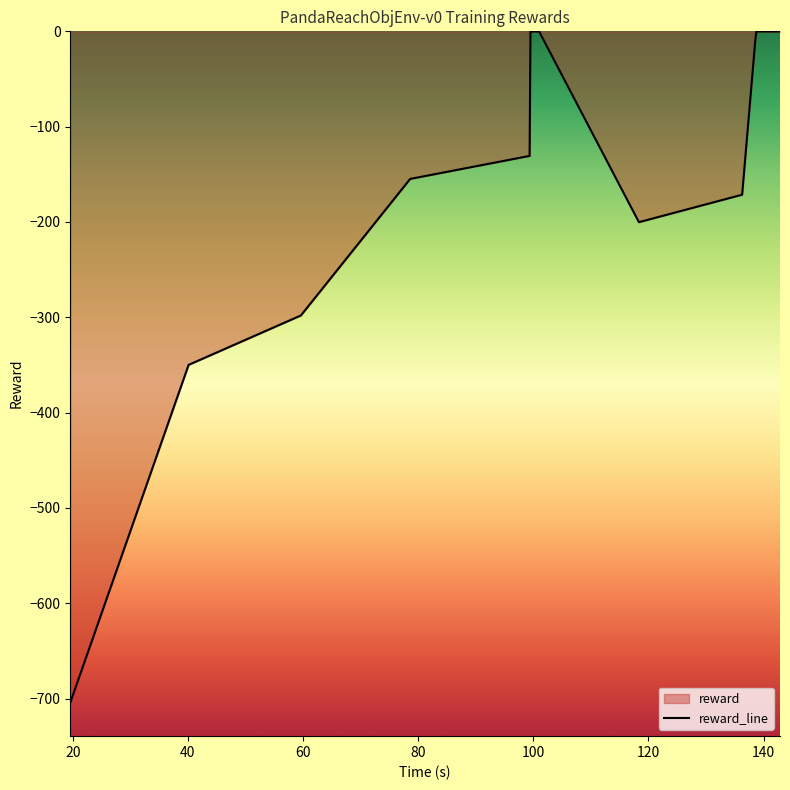

How many lines are shown in the chart?

1